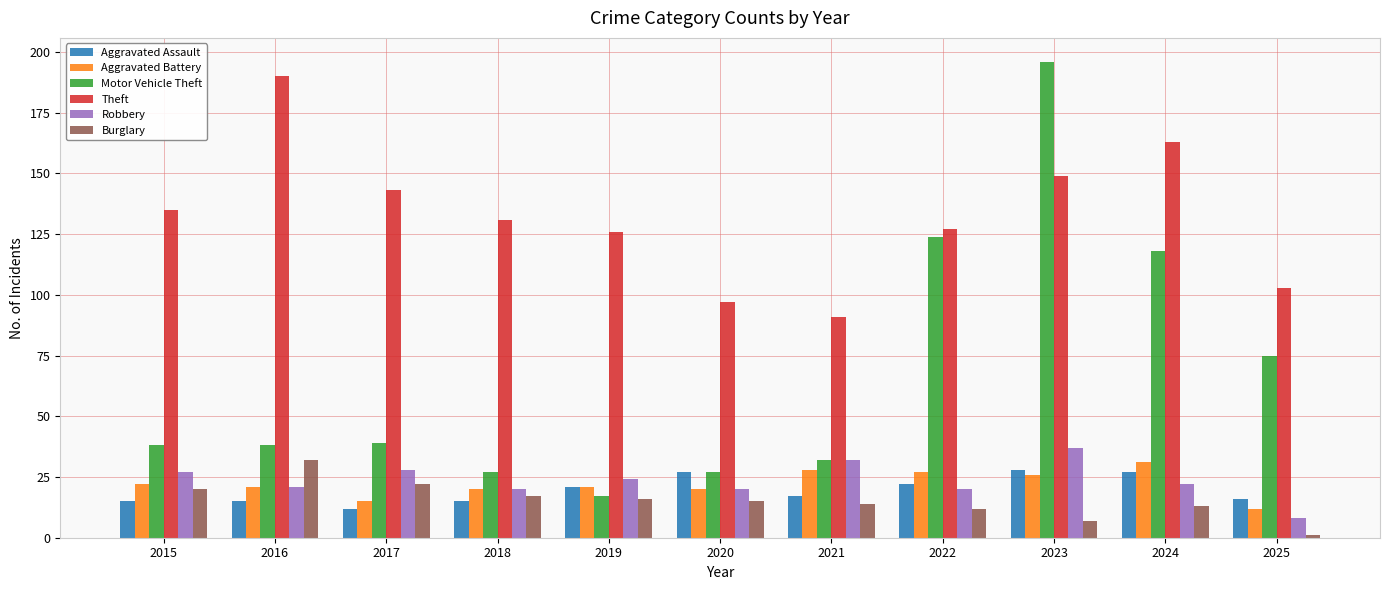

True or false: Aggravated Assault has a value of 31 at 2022.

False